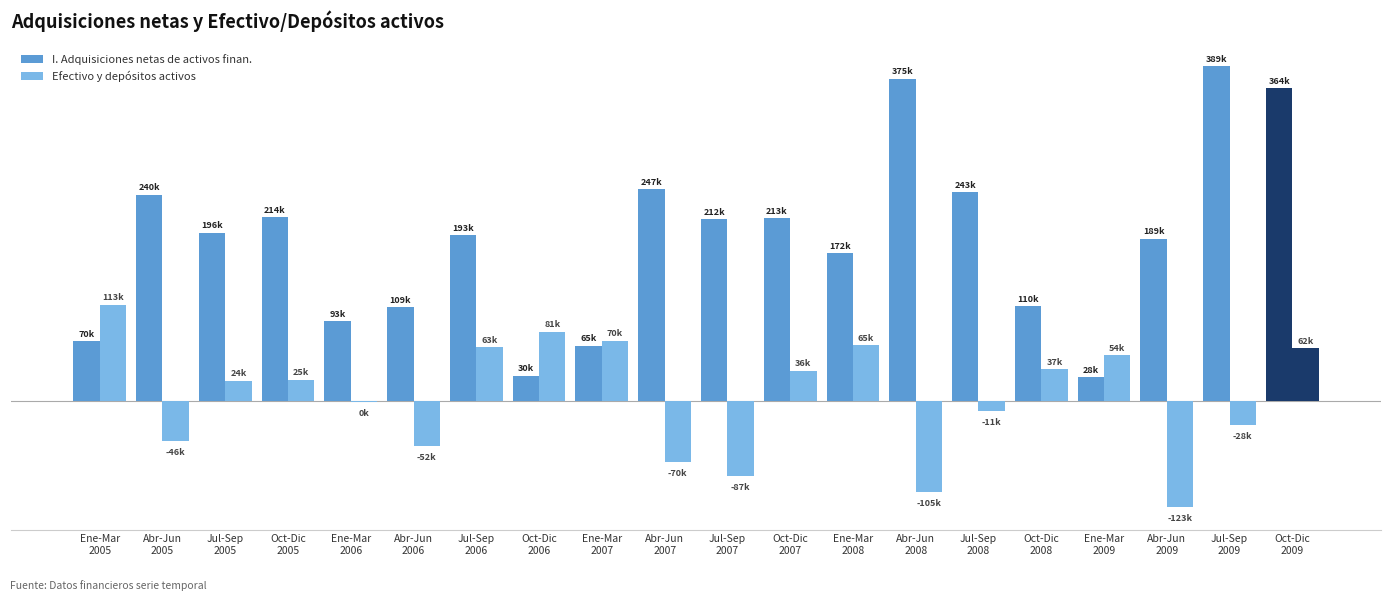

What is the highest value of the Efectivo y depósitos activos series?

112523